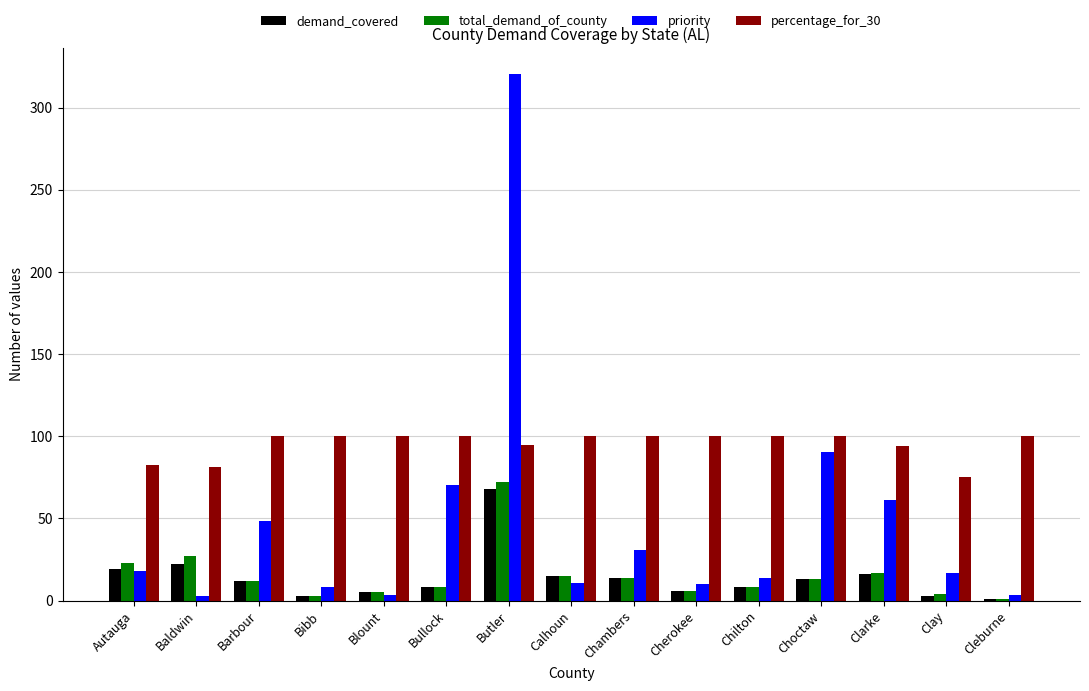

Is it true that percentage_for_30 equals 60.6 at Cherokee?

False